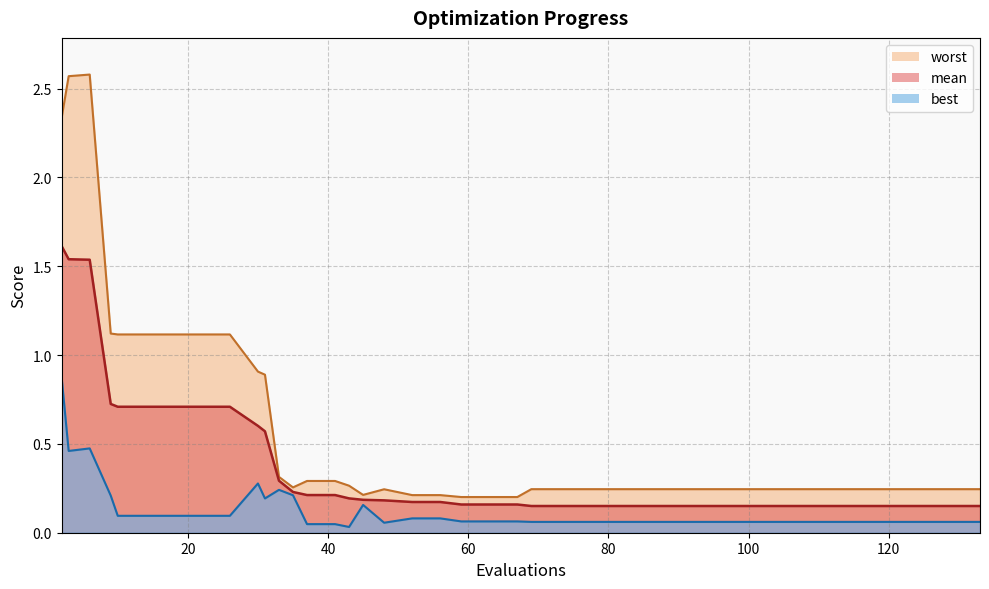

How many series are shown in this chart?

3